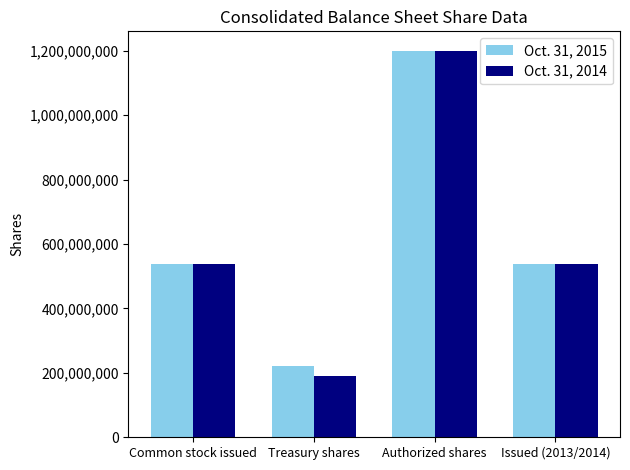

List the series in order of their overall mean, highest first.

Oct. 31, 2015, Oct. 31, 2014